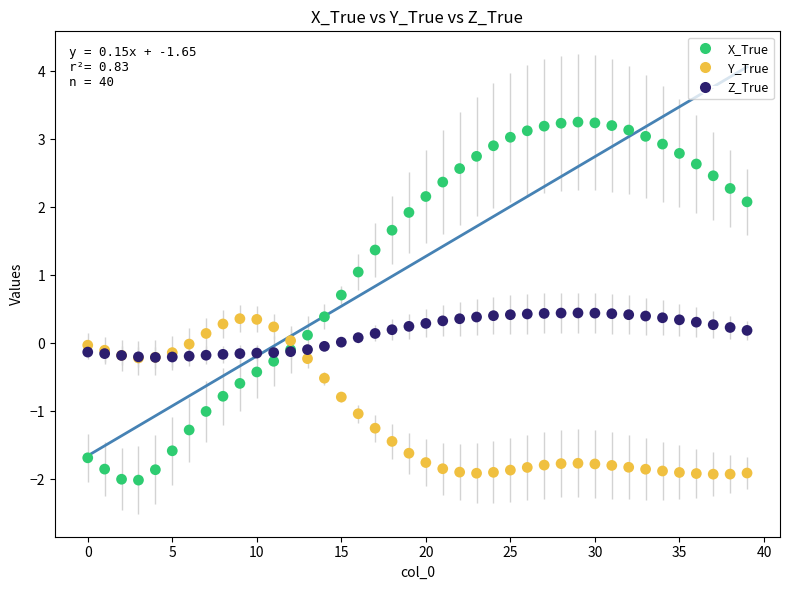

Which series reaches the maximum Y coordinate?

X_True